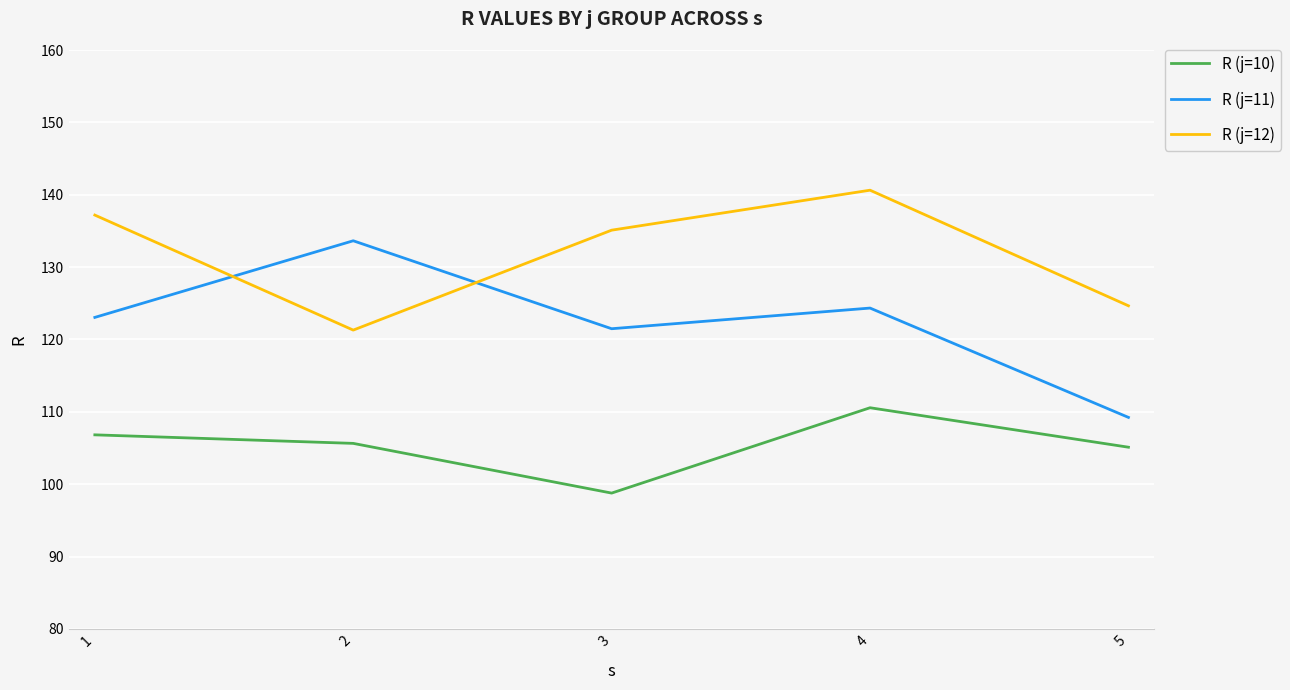

Which series has the largest total across all categories?

R (j=12)